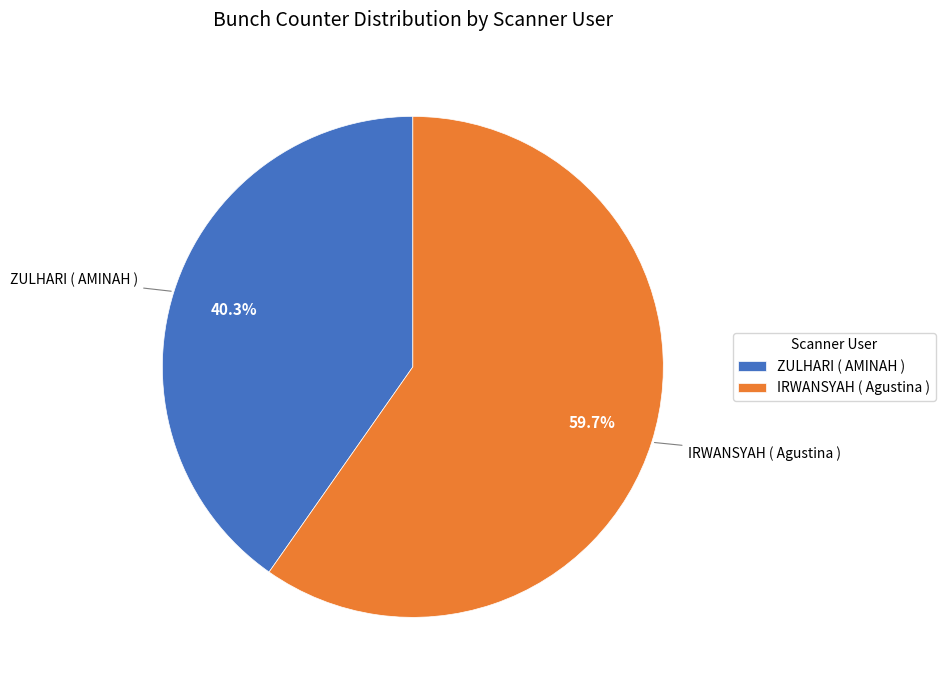

How much of the chart is everything except ZULHARI ( AMINAH )?

59.7%